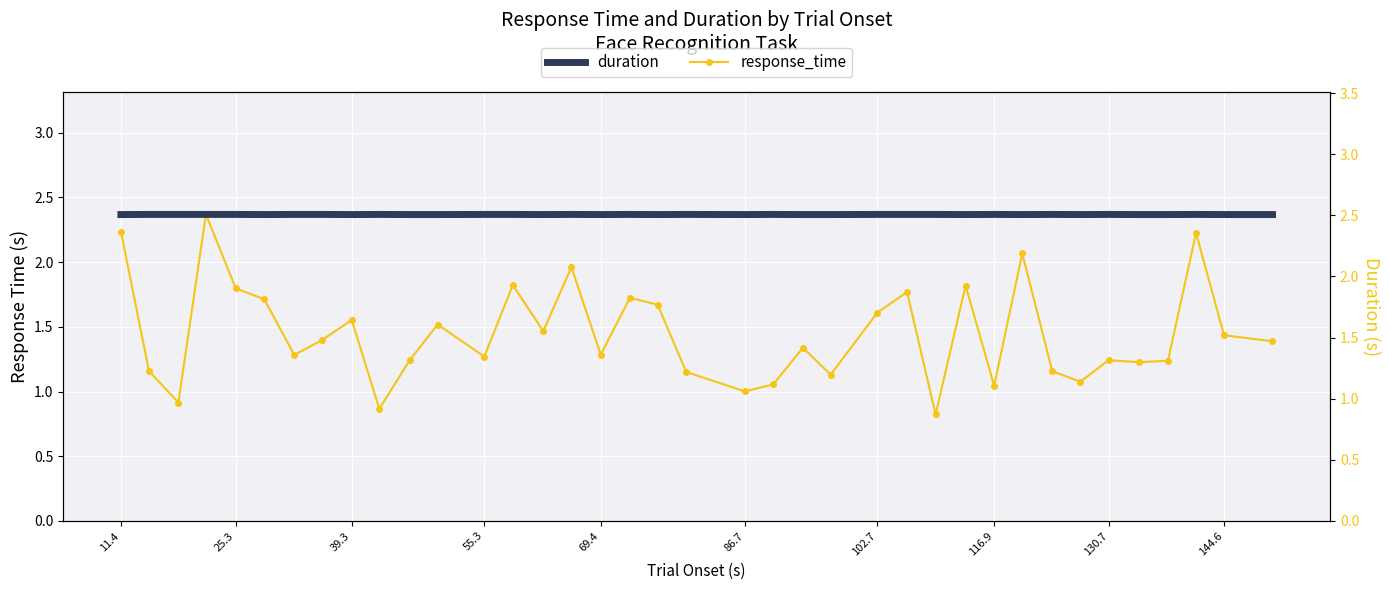

In duration, how many points are lower than both neighbors (excluding endpoints)?

9